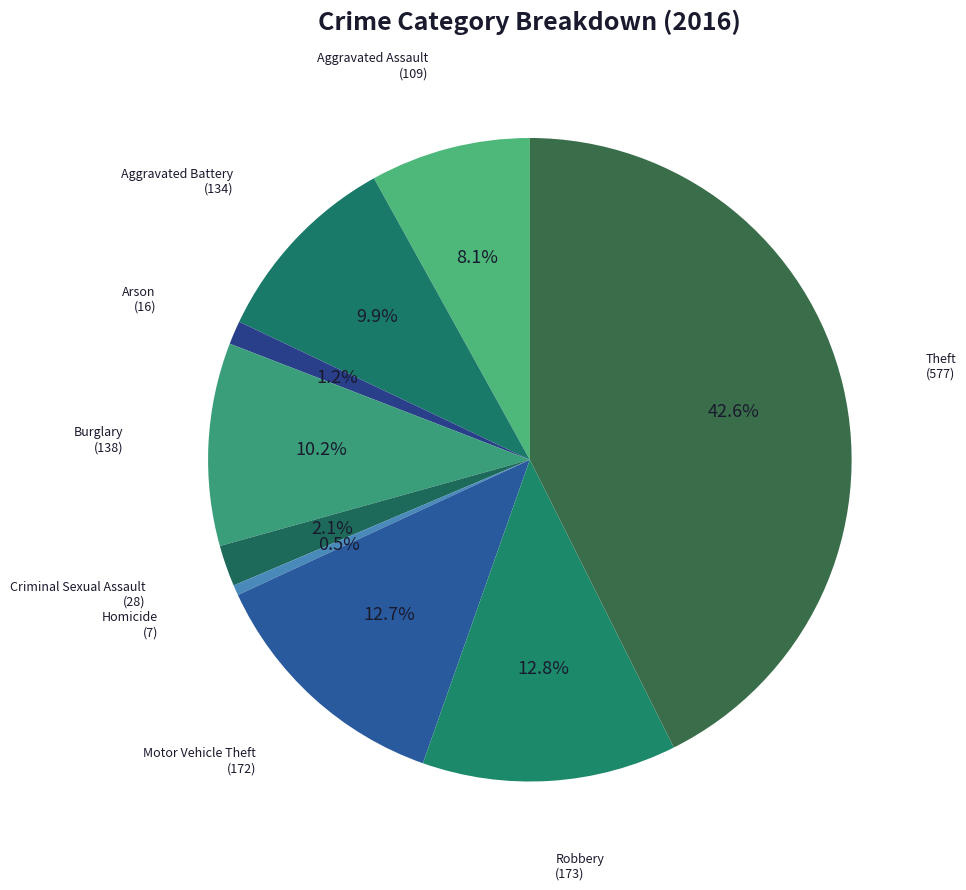

Is there a majority slice in this chart?

No